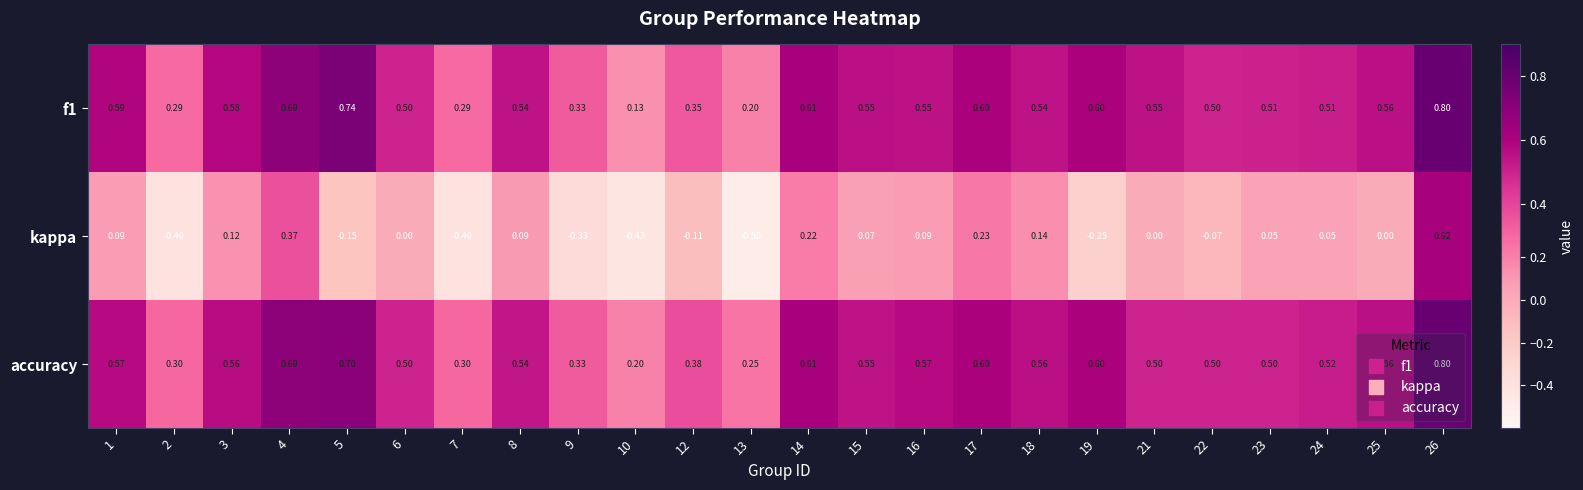

Which series has the widest spread of values?

kappa